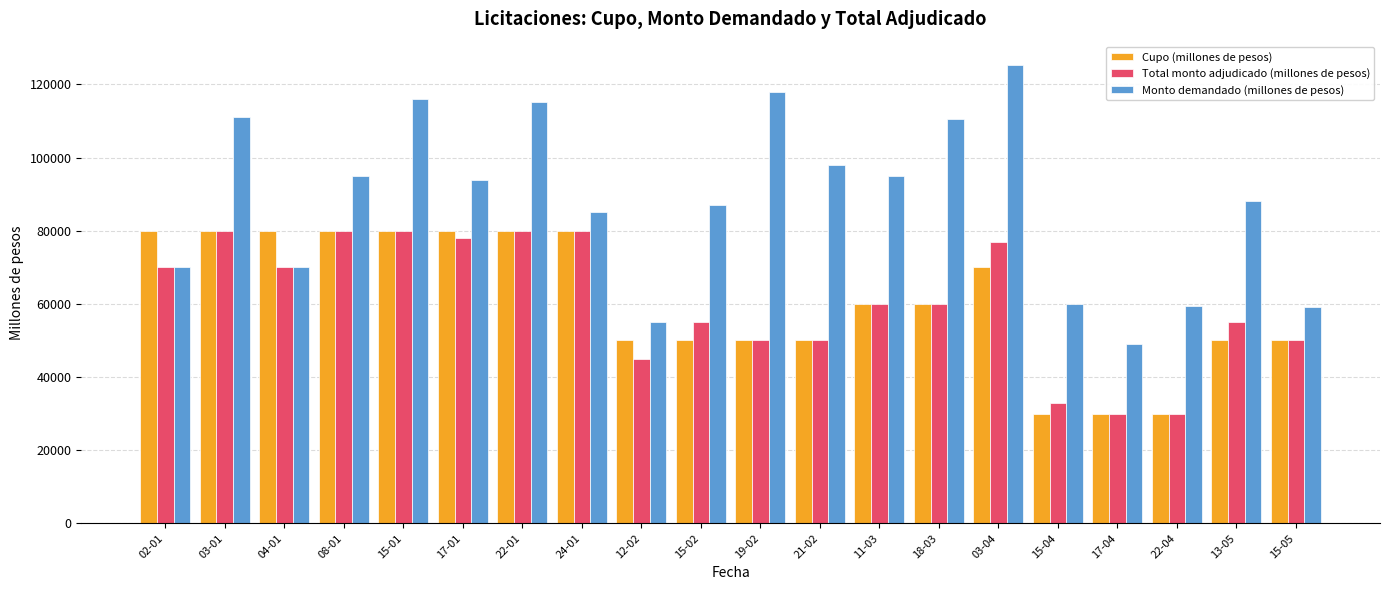

How many bars are there in each group?

3